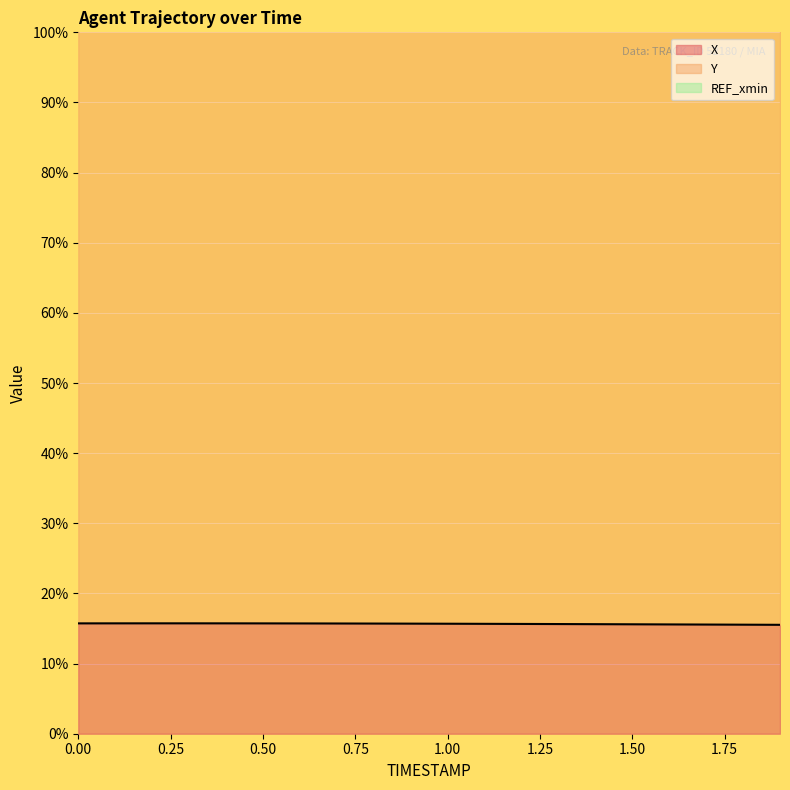

What is the sum of the X values at 0.7 and 1.1?

31.4